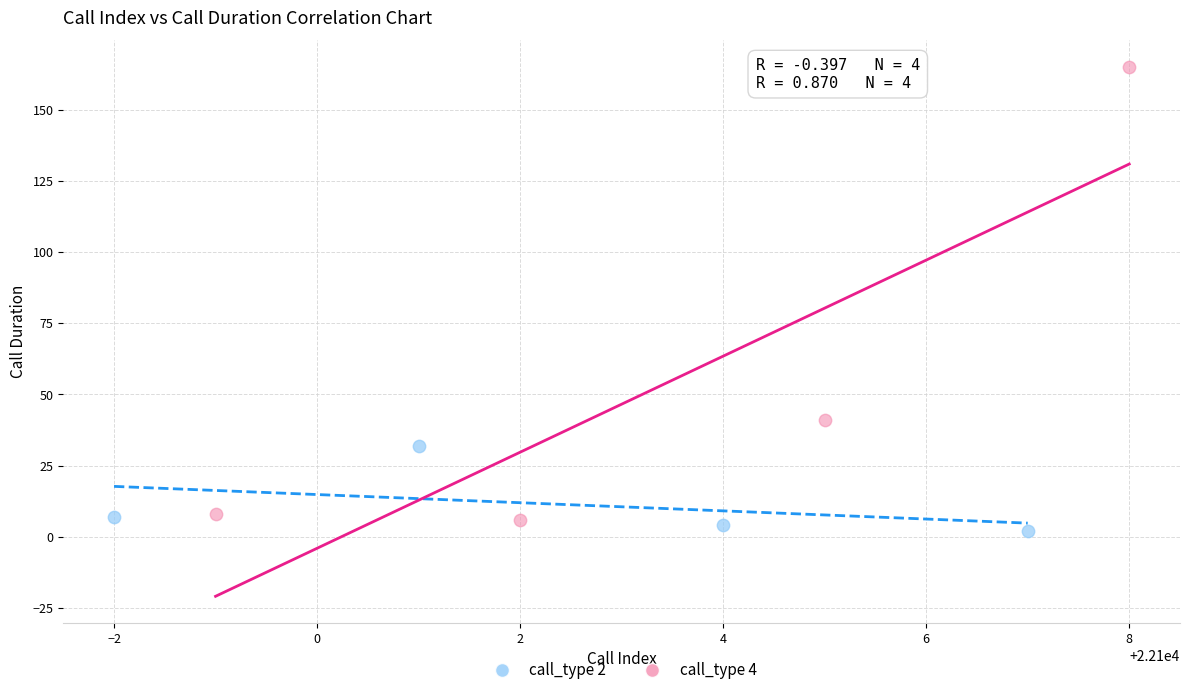

Which series contains the lowest Y value?

call_type 2